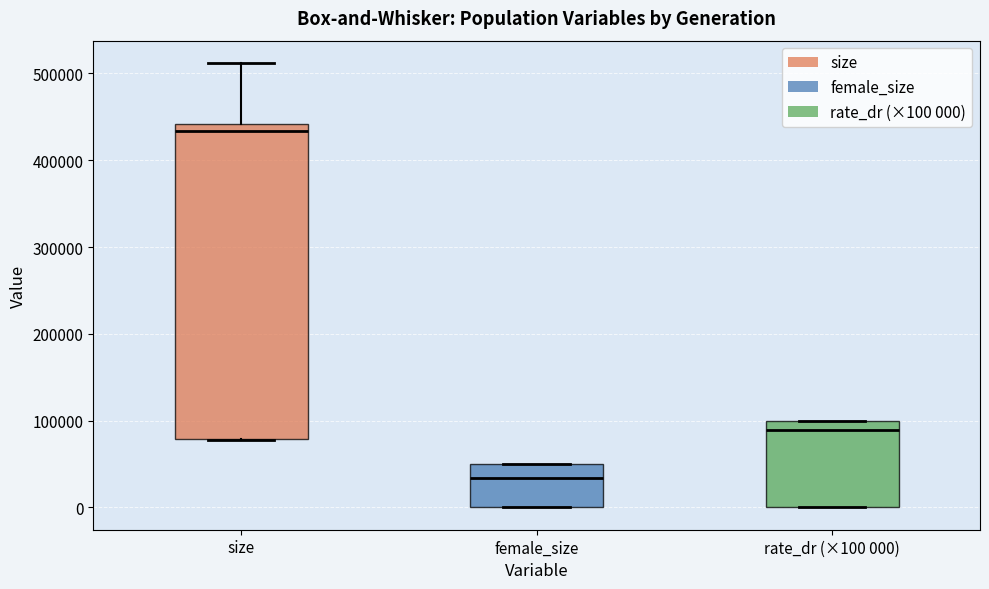

Which box's median line is the highest?

size